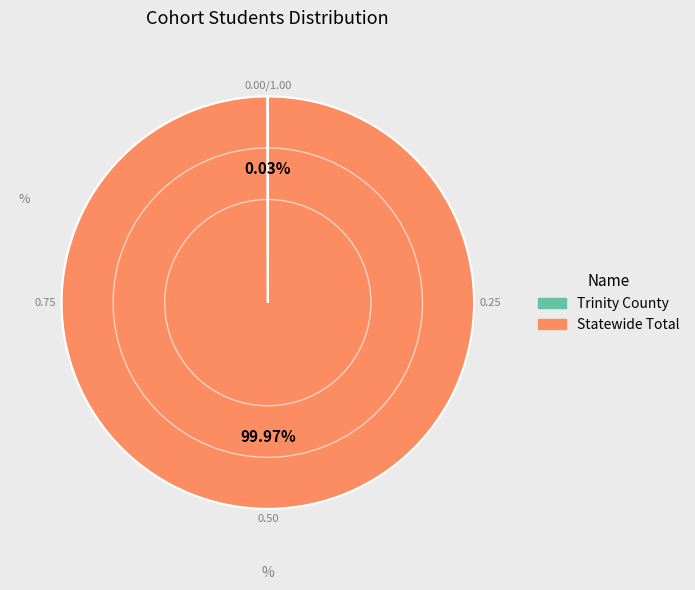

Which slice represents more than half of the pie?

Statewide Total